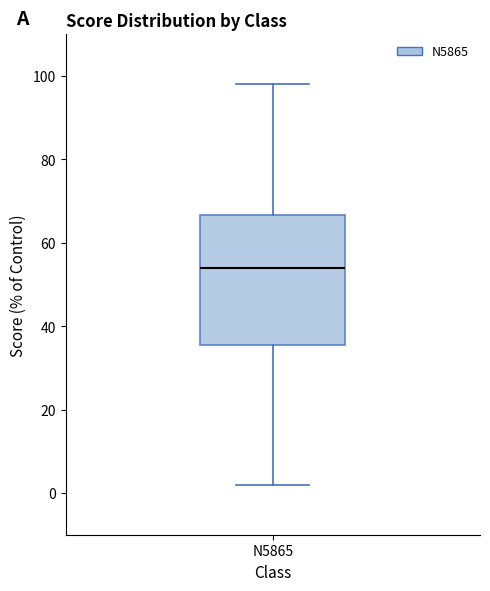

Transcribe this box plot: give where the median line is, the range the box spans, and where the two whiskers end, as read against the y-axis. The values are not printed on the chart, so give them approximately, as read against the axis.

median 54, box 36 to 66, whiskers 2 to 98